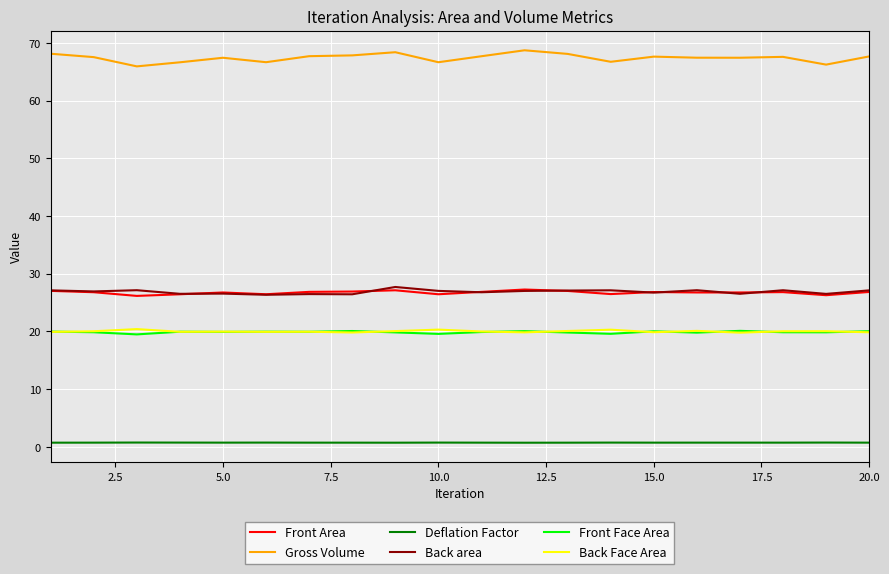

What is the greatest value displayed?

68.7